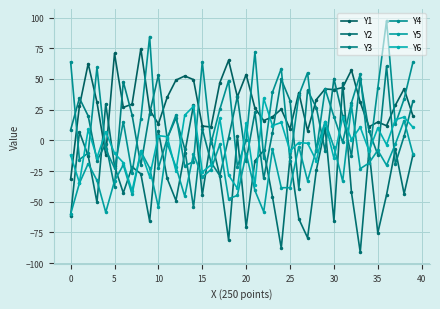

Does the chart have visible grid lines?

Yes